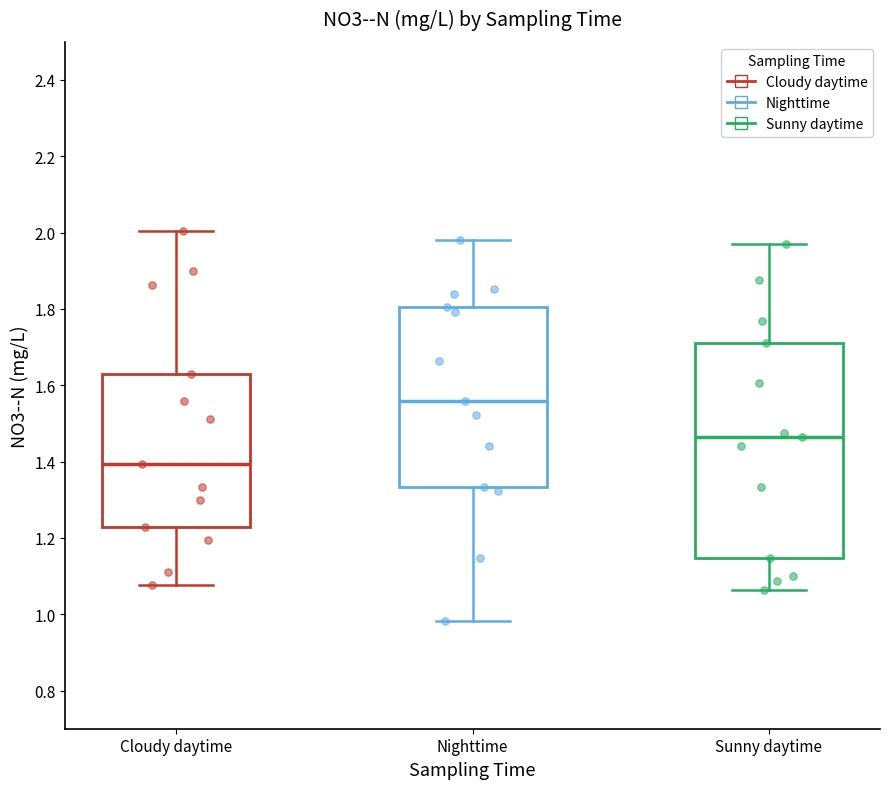

Reading left to right, read every box against the y-axis: the position of its median line, the range the box covers, and the ends of its whiskers. The values are not printed on the chart, so give them approximately, as read against the axis.

Cloudy daytime: median 1.40, box 1.22 to 1.62, whiskers 1.08 to 2.00
Nighttime: median 1.56, box 1.34 to 1.80, whiskers 0.98 to 1.98
Sunny daytime: median 1.46, box 1.14 to 1.72, whiskers 1.06 to 1.96